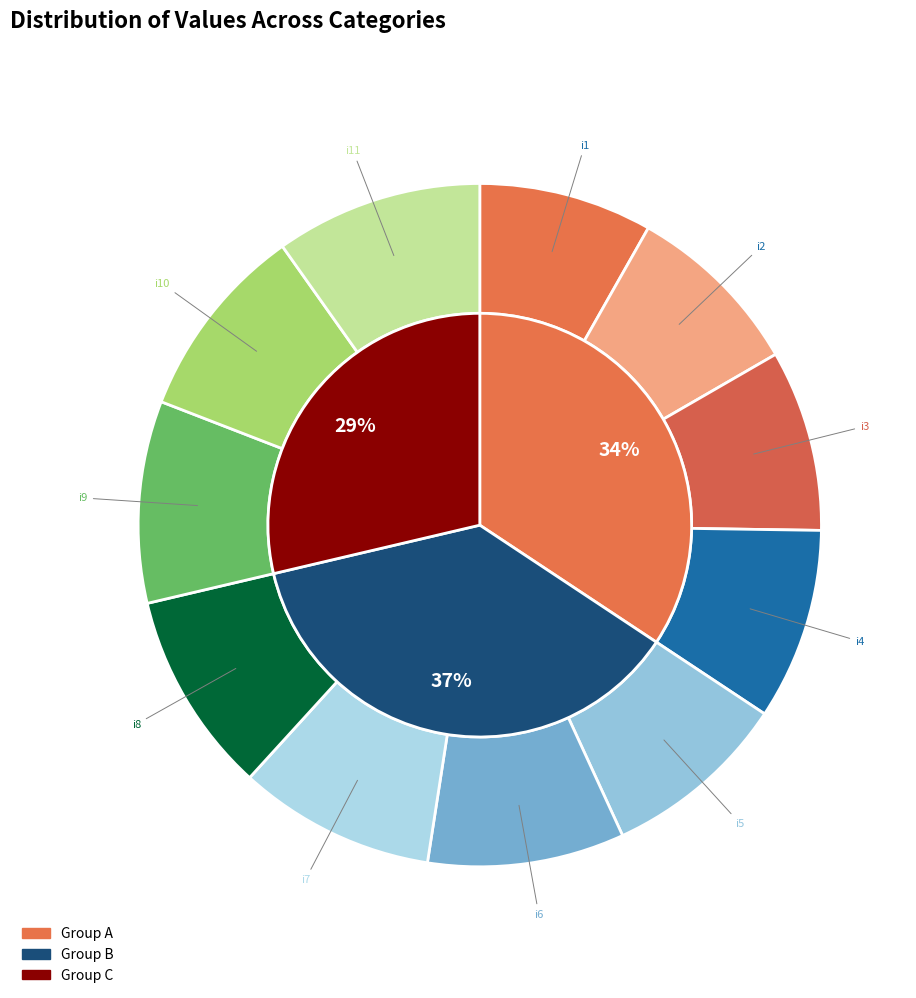

What is the change in value from i5 to i7?

+4